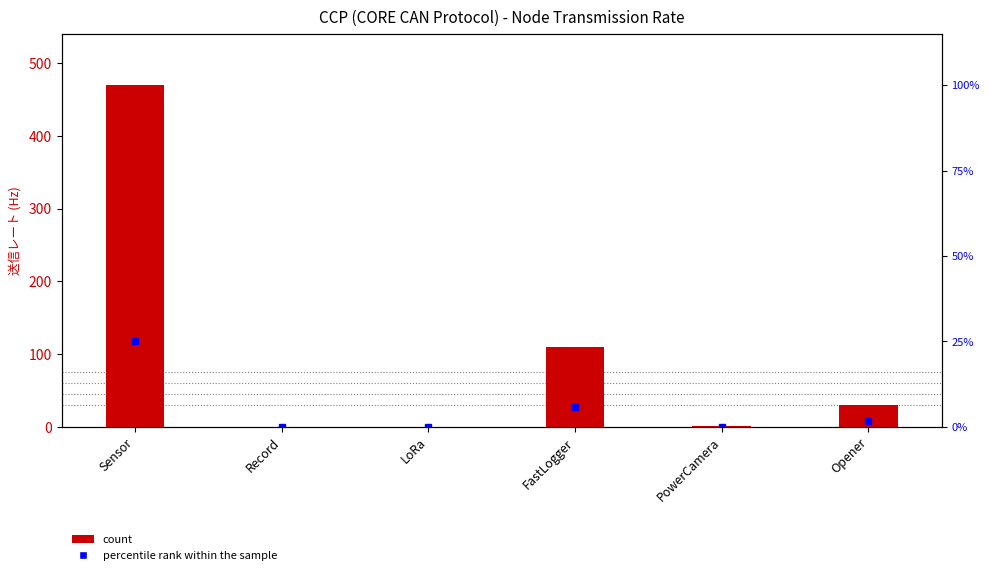

What is the change in value from Sensor to Opener?

-440